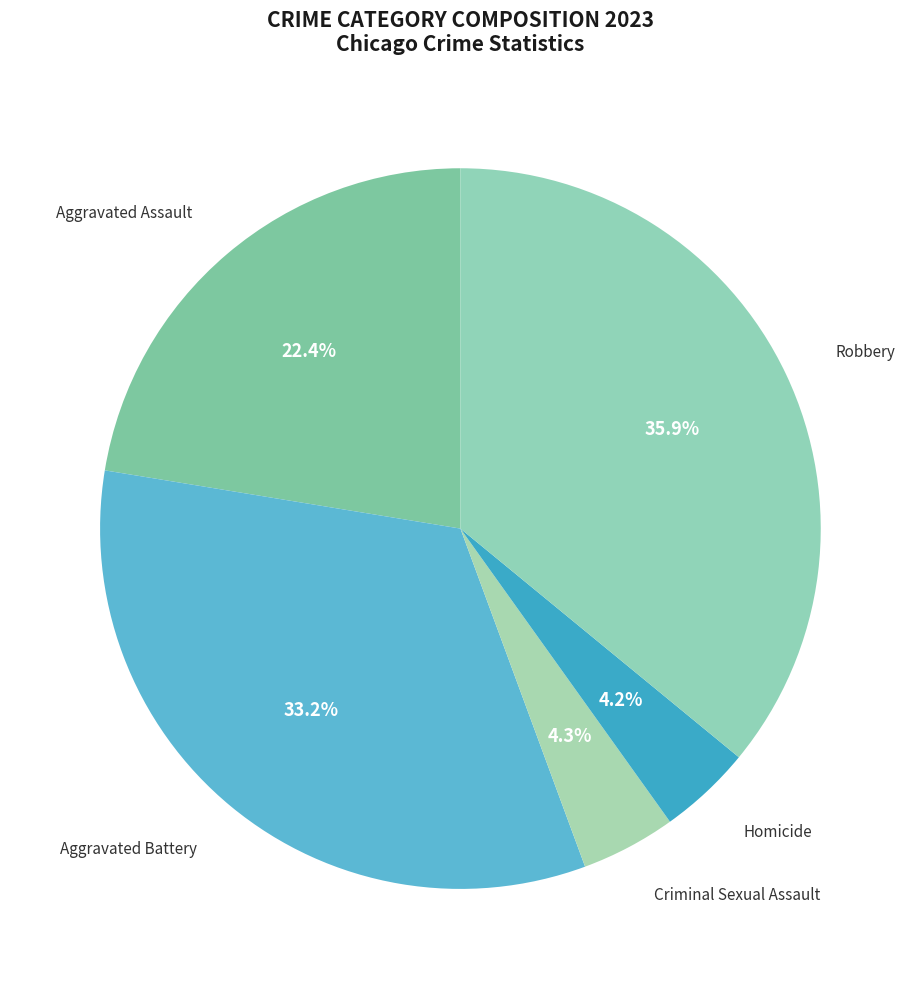

How many slices are in this pie chart?

5